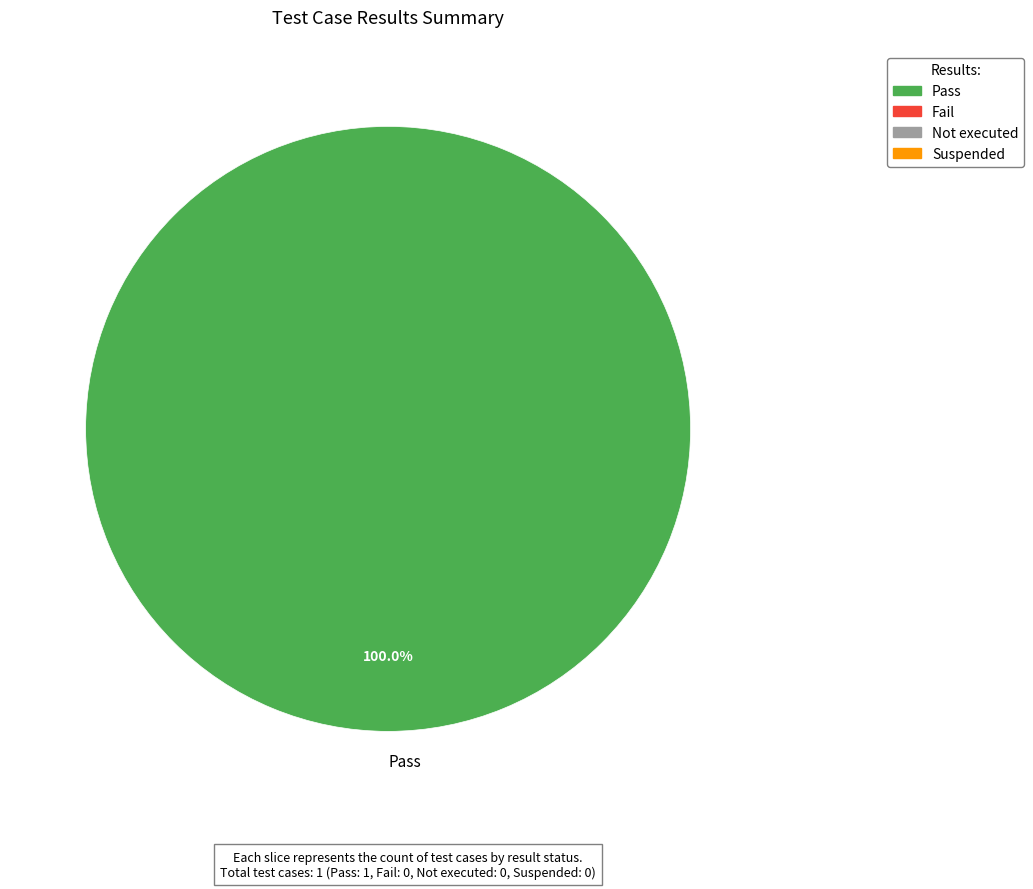

Rank the categories by value from lowest to highest.

Pass